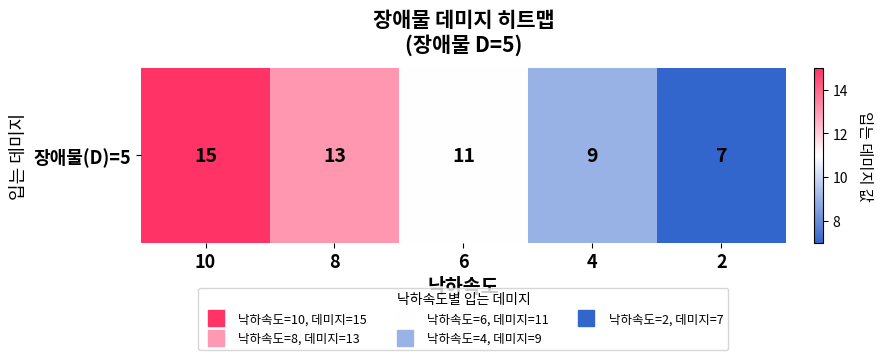

What is the minimum value shown in the chart?

7